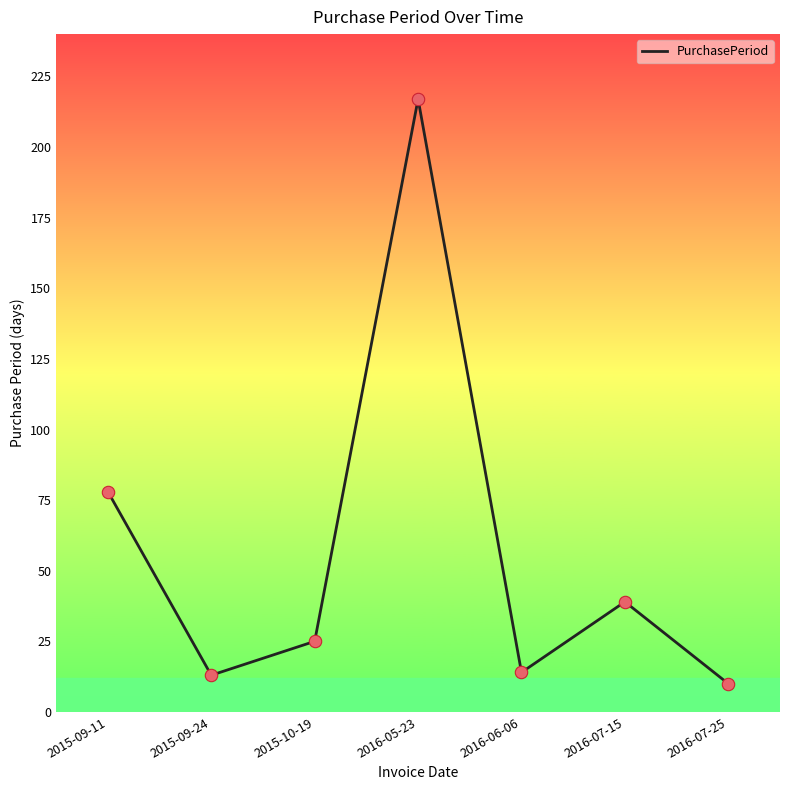

Between 2016-05-23 and 2015-10-19, which is larger?

2016-05-23